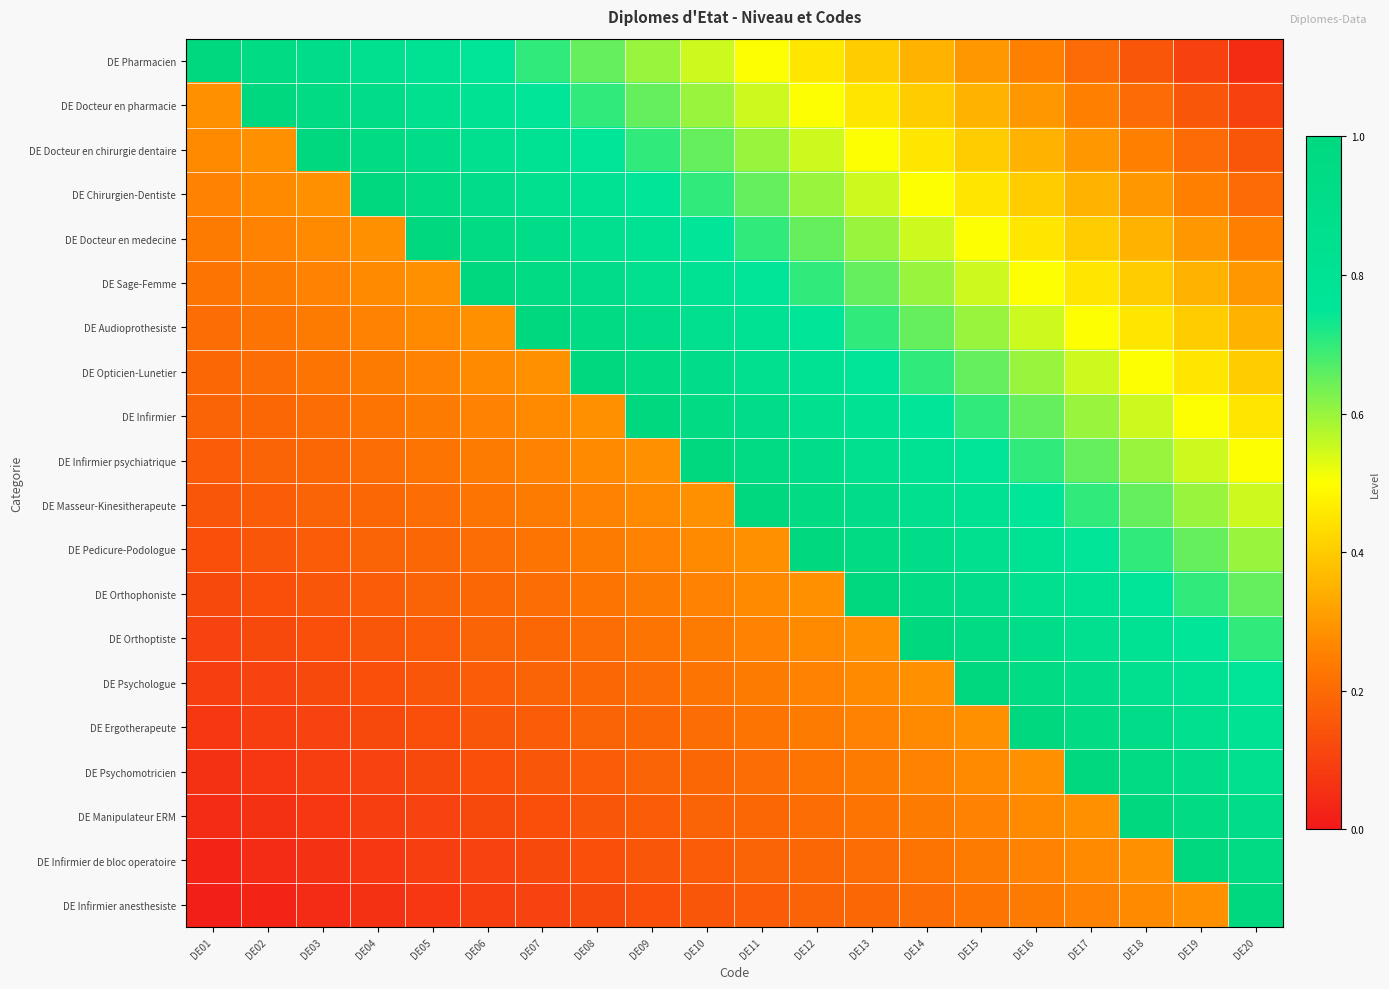

Rank the series by their maximum value, from lowest to highest.

DE Pharmacien, DE Docteur en pharmacie, DE Docteur en chirurgie dentaire, DE Chirurgien-Dentiste, DE Docteur en medecine, DE Sage-Femme, DE Audioprothesiste, DE Opticien-Lunetier, DE Infirmier, DE Infirmier psychiatrique, DE Masseur-Kinesitherapeute, DE Pedicure-Podologue, DE Orthophoniste, DE Orthoptiste, DE Psychologue, DE Ergotherapeute, DE Psychomotricien, DE Manipulateur ERM, DE Infirmier de bloc operatoire, DE Infirmier anesthesiste